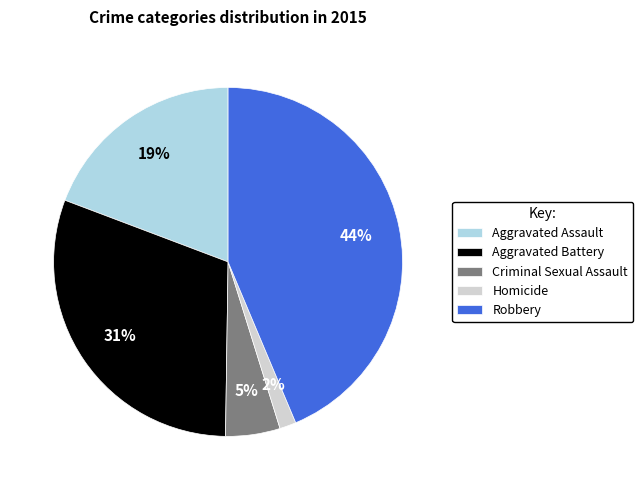

To the nearest percent, what is the average slice percentage?

20%